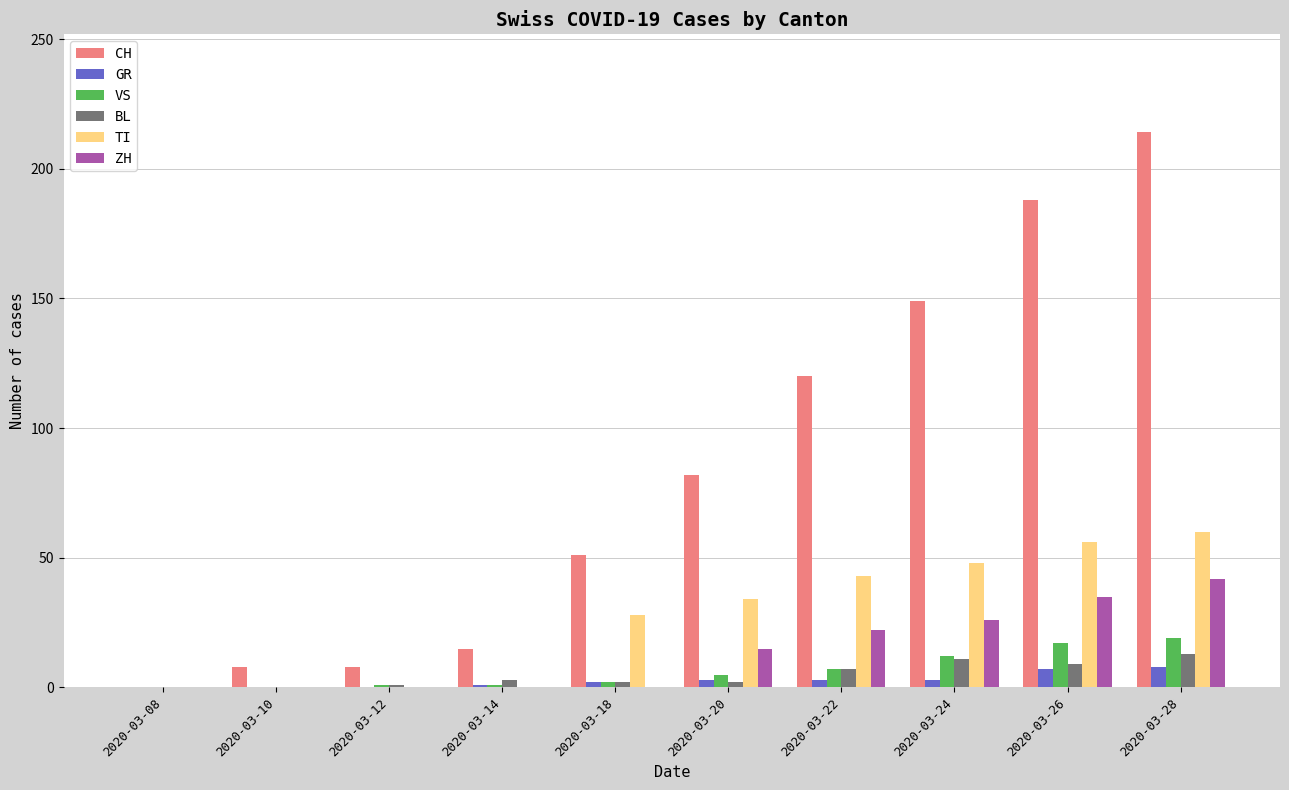

Which series has the largest total across all categories?

CH